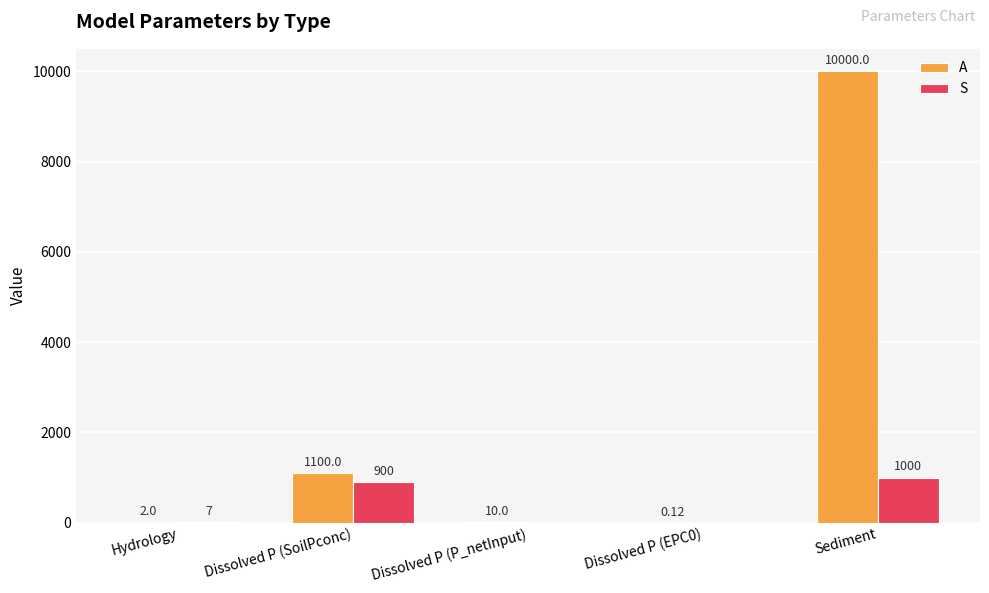

At which label does A first exceed 10?

Dissolved P (SoilPconc)